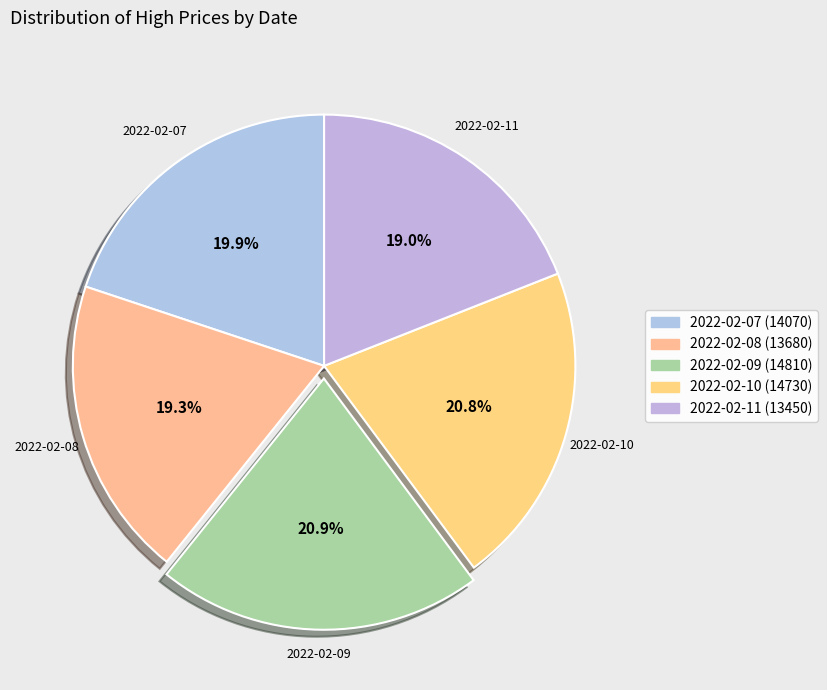

To the nearest percent, what is the combined percentage of 2022-02-09 and 2022-02-11?

40%